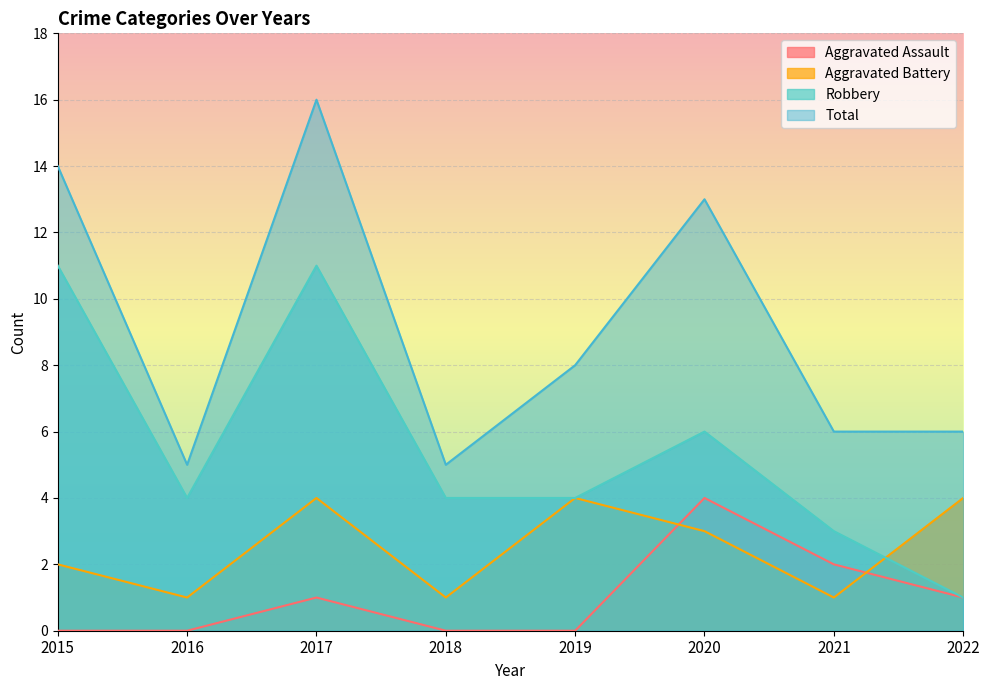

List the series in order of their overall mean, lowest first.

Aggravated Assault, Aggravated Battery, Robbery, Total